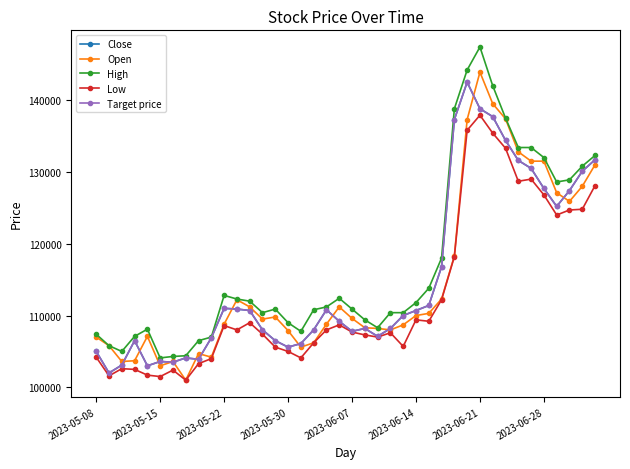

At how many categories does at least one series exceed 109534?

26